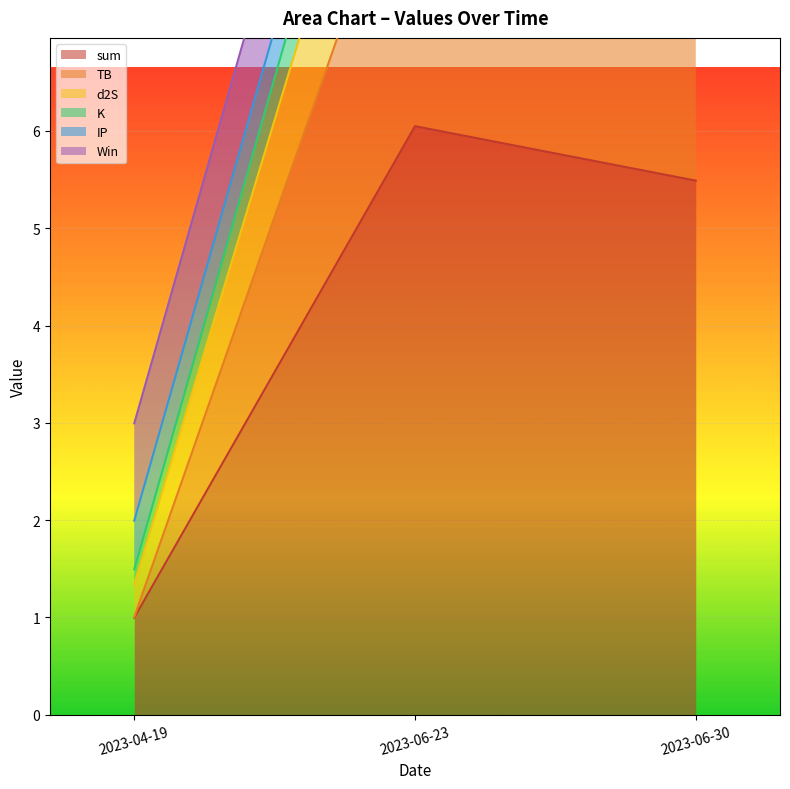

At which category is the sum across all series the highest?

2023-06-23